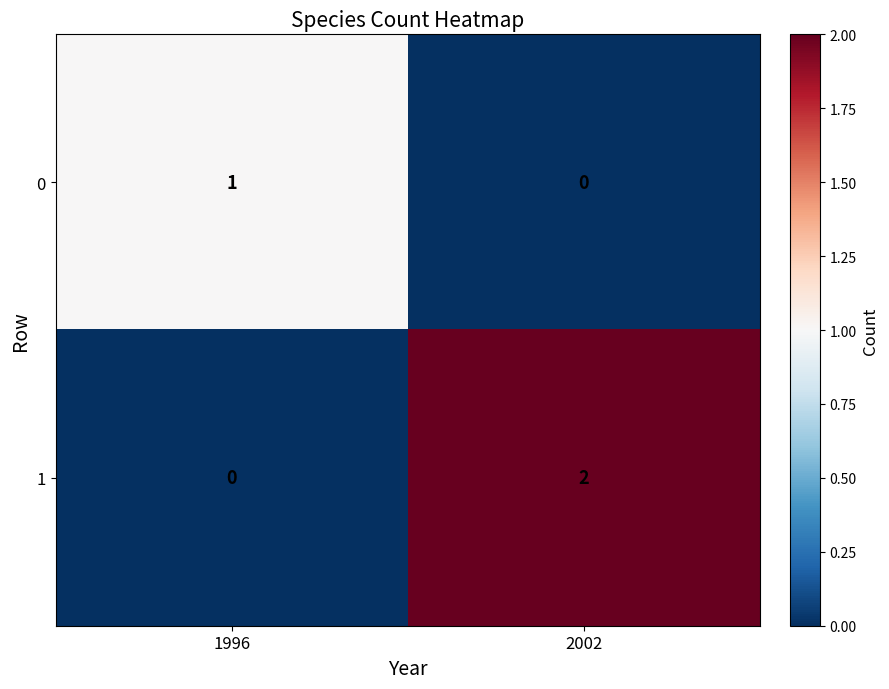

At 2002, list the series in order from smallest to largest.

0, 1